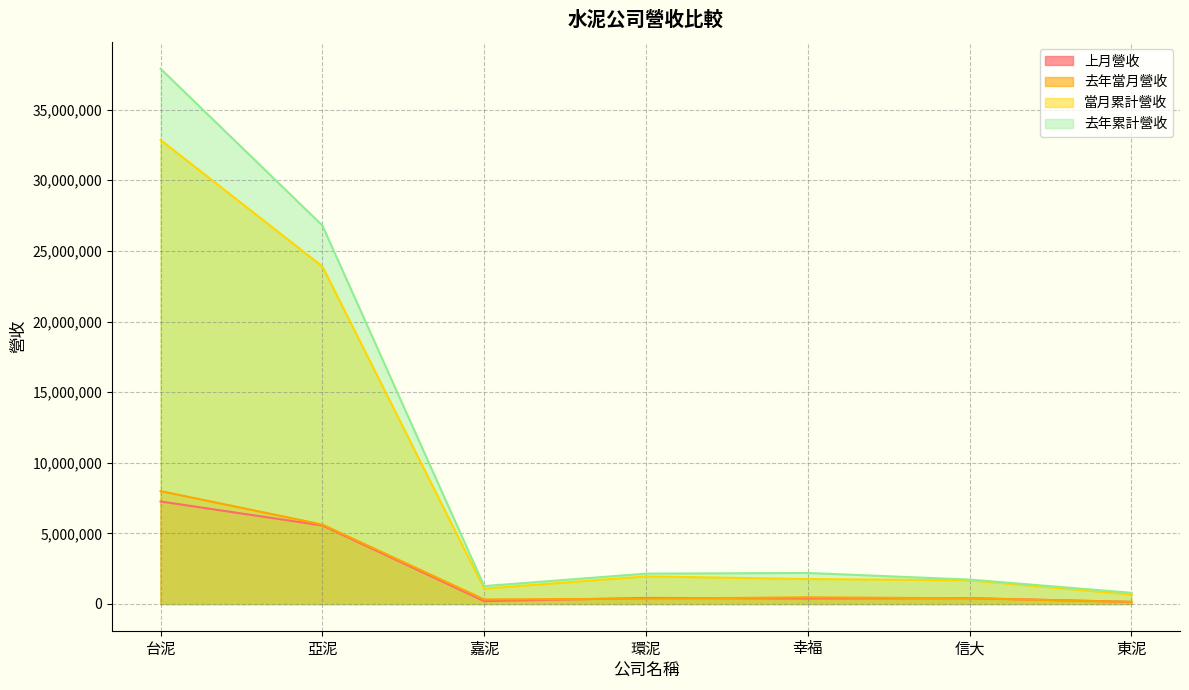

What is the difference between the maximum and minimum values in the 去年累計營收 series?

37107547